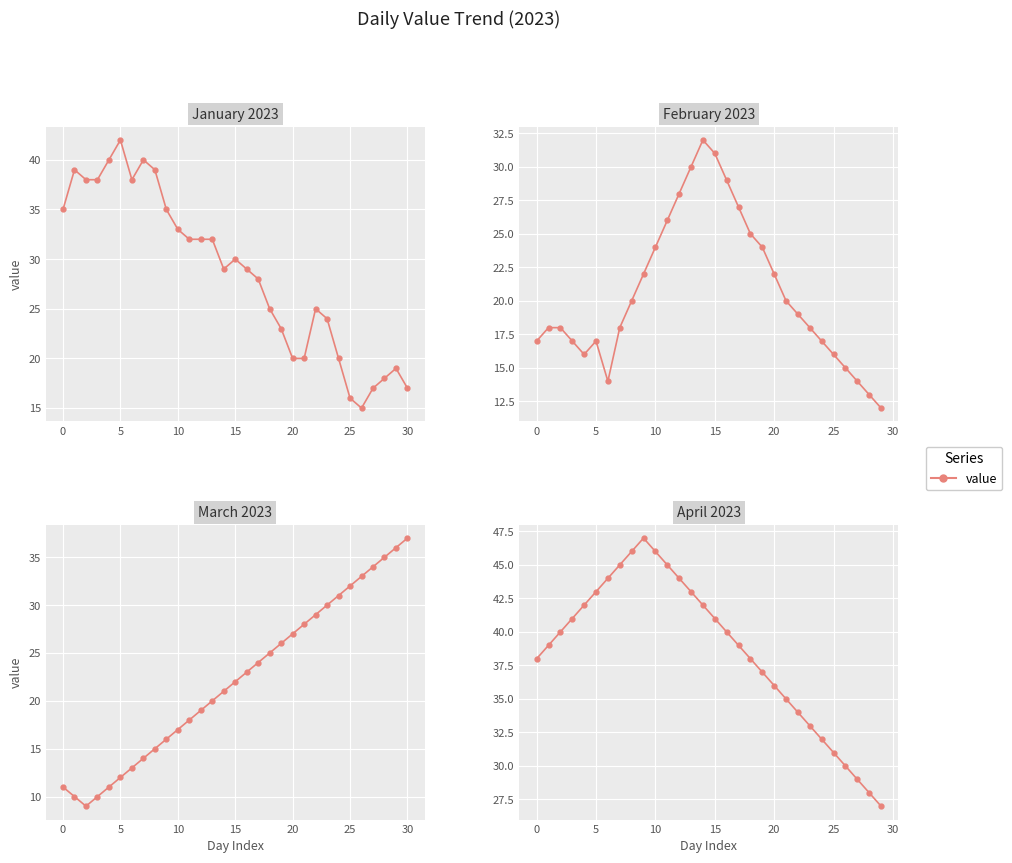

Approximately how many times larger is the value at 25 compared to 9?

0.7